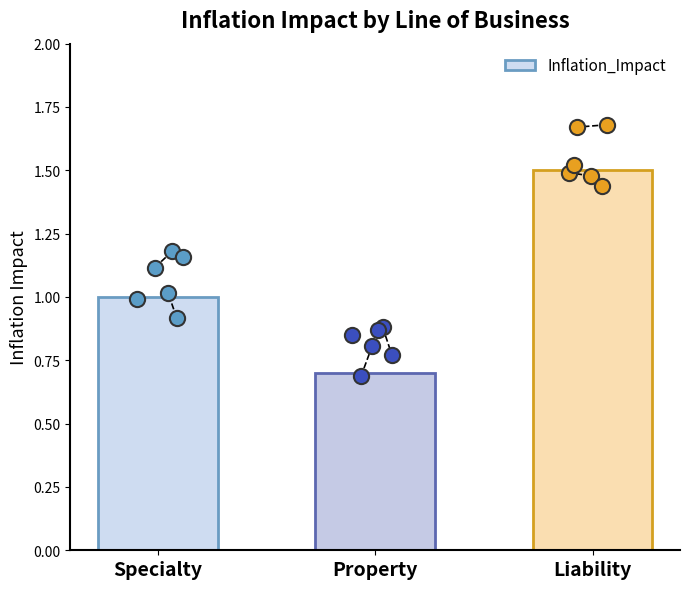

What is the change in value from Specialty to Liability?

+0.5